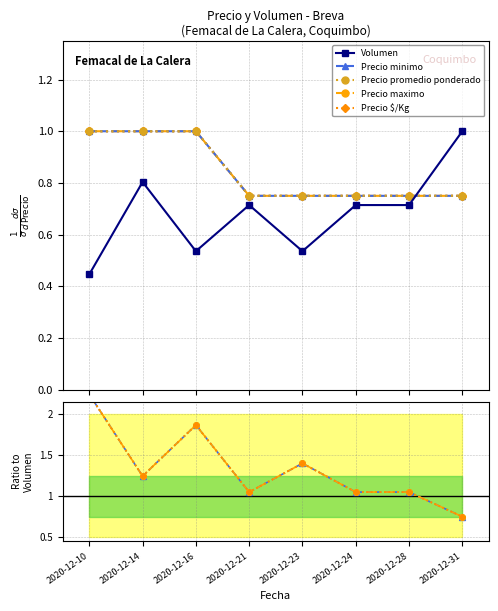

What are all the series names shown in the legend?

Volumen, Precio minimo, Precio promedio ponderado, Precio maximo, Precio $/Kg